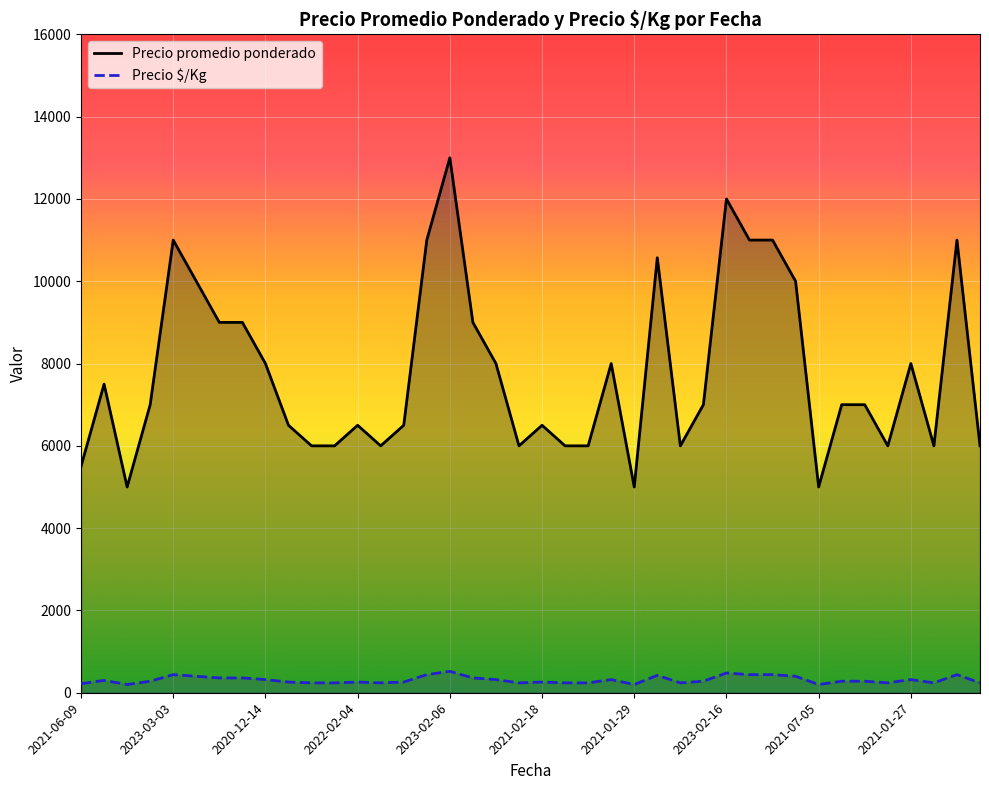

What is the label of the 5th point from the right?

35